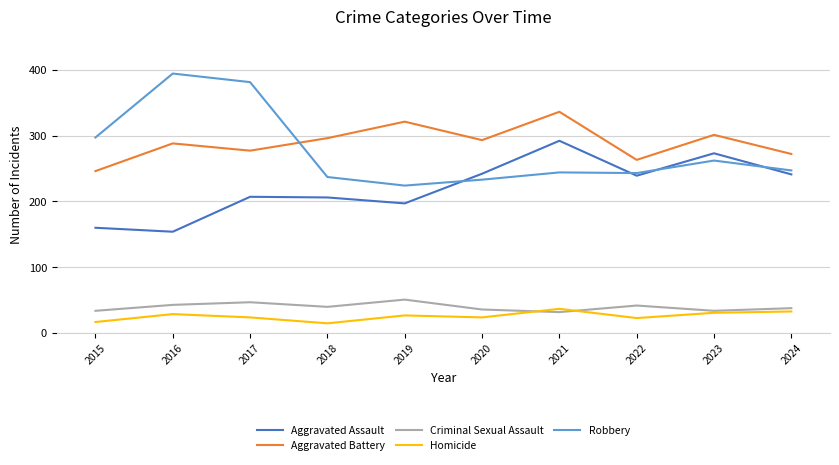

True or false: Criminal Sexual Assault and Robbery cross at least once.

False